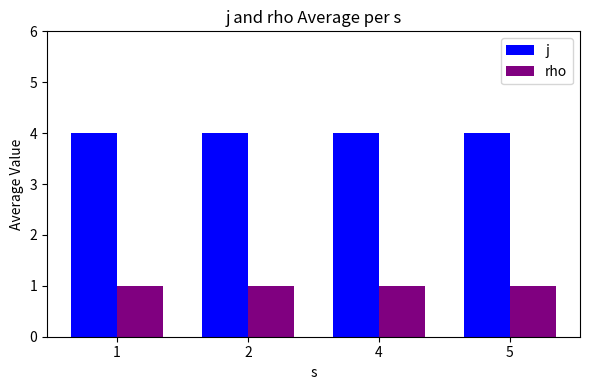

What is the value of the rho bar at the 1st from the left?

1